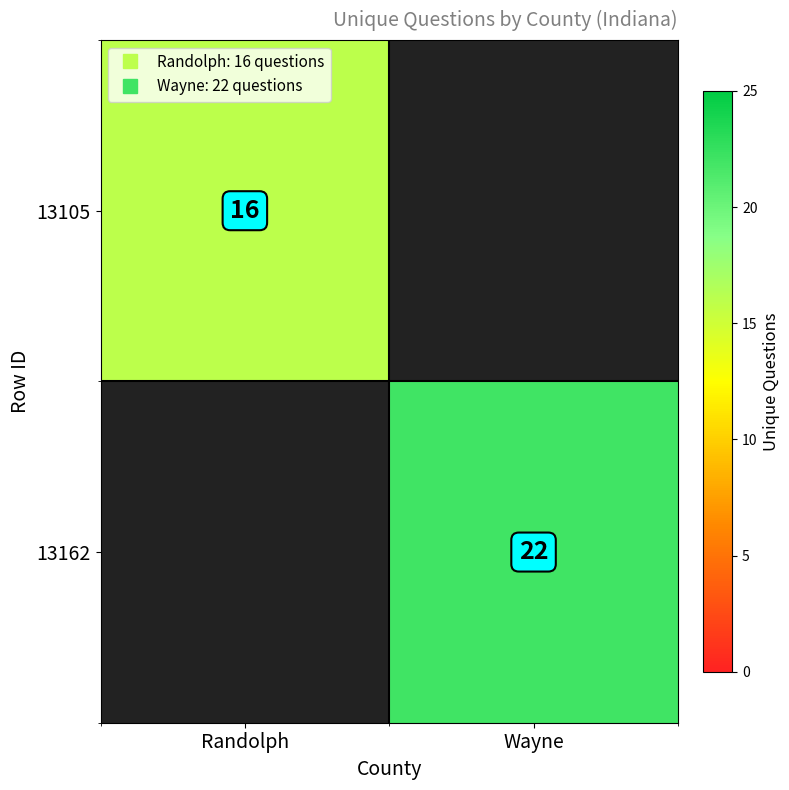

What is the greatest value displayed?

22.0